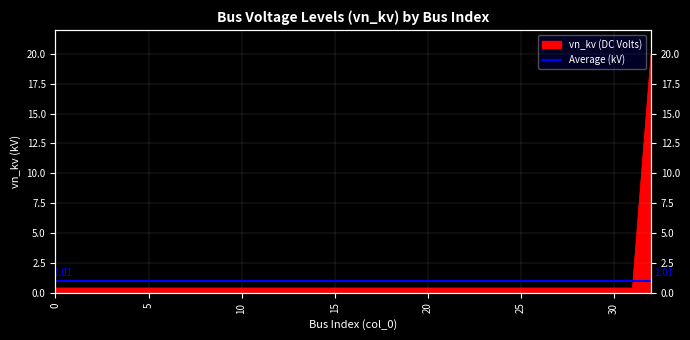

True or false: there are more than 2 points higher than both neighbors.

False